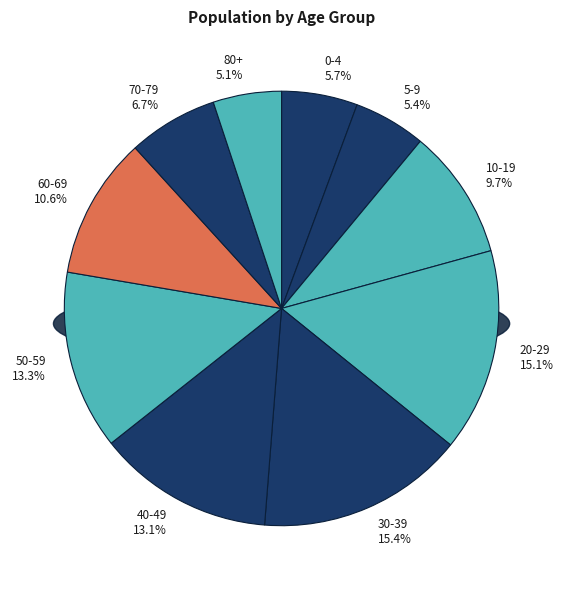

To the nearest percent, what portion does 50-59 represent?

13%